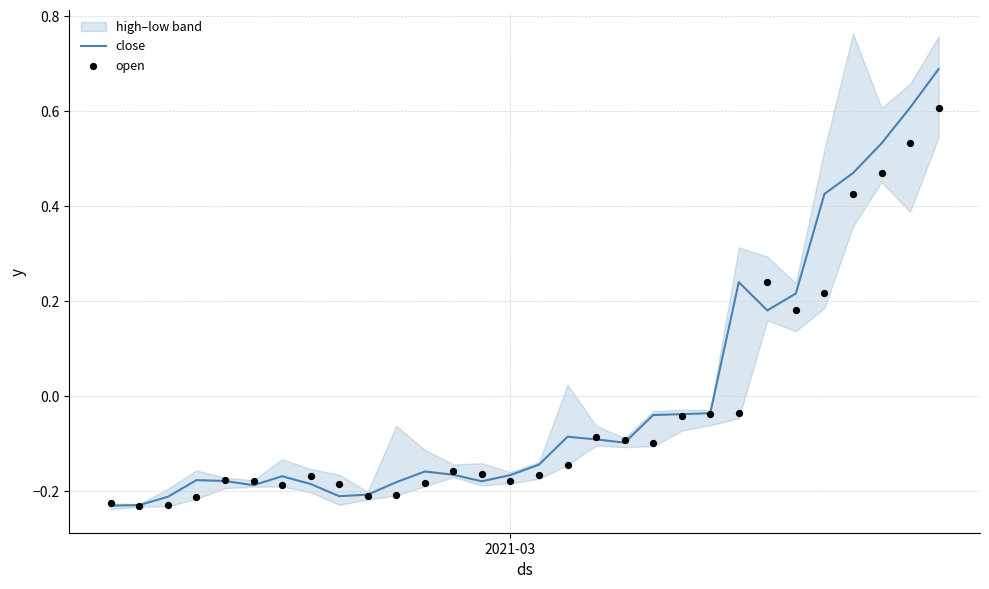

Which series contains the highest Y value?

close